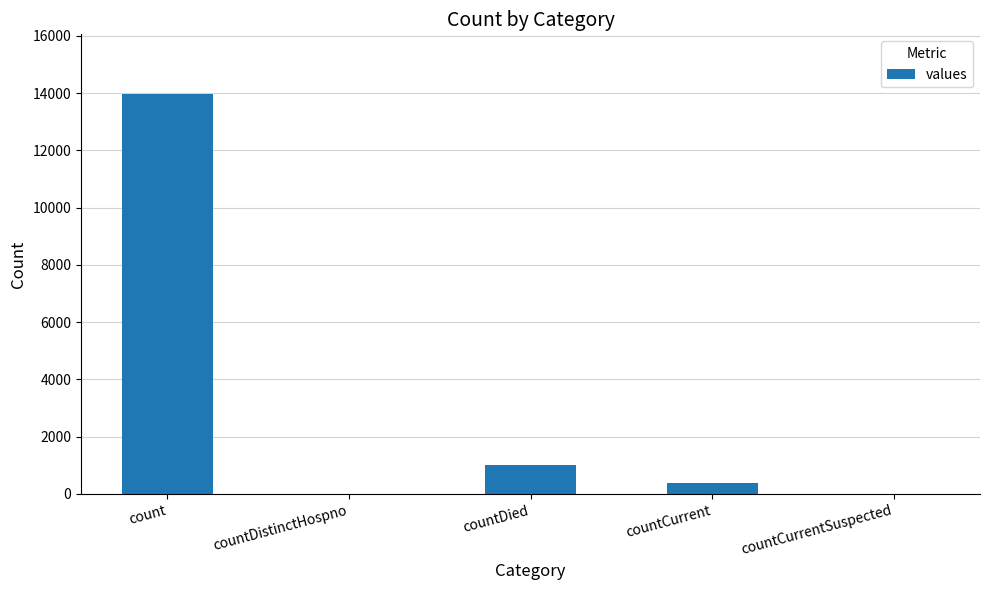

At which label is the value closest to 6979?

countDied